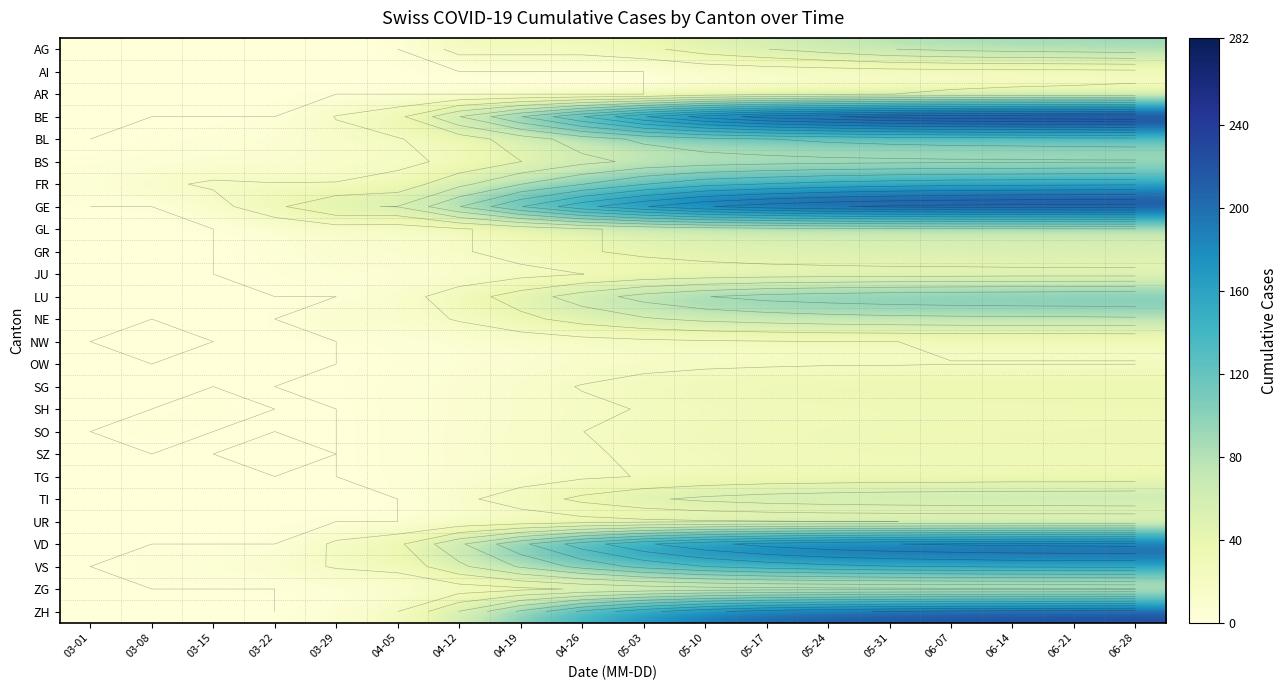

Rank the series at 05-10 from lowest to highest value.

AI, AR, OW, NW, UR, SH, TG, SZ, JU, SO, SG, ZG, AG, GL, GR, NE, TI, BS, BL, LU, FR, VS, VD, ZH, GE, BE